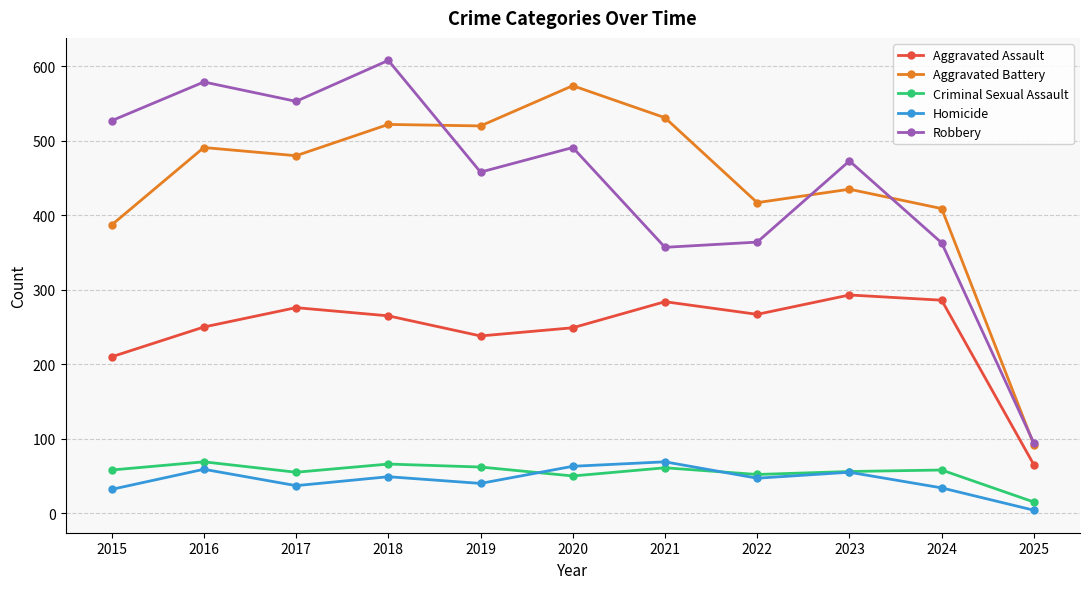

How many data points in Aggravated Assault are less than 265?

5